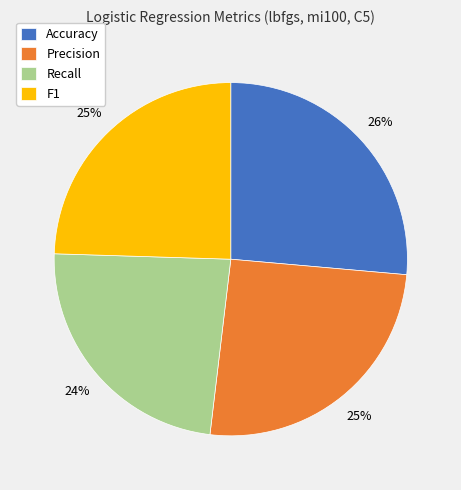

The Precision slice represents 15% of the pie. True or false?

False